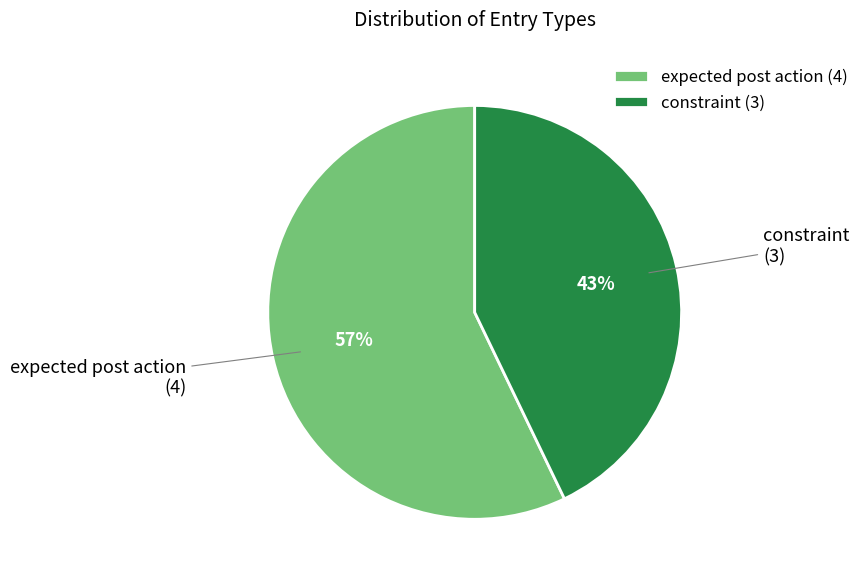

Is there any slice that represents more than half of the pie?

Yes